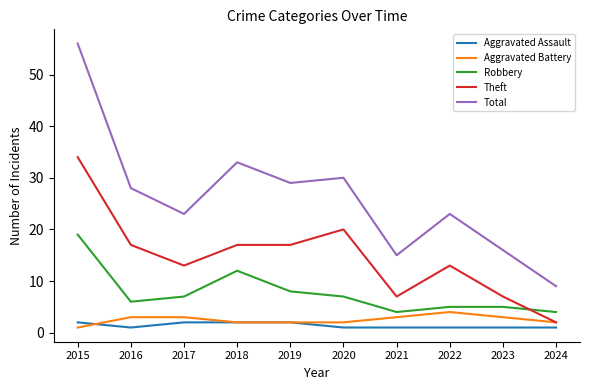

How many times do Robbery and Theft cross each other?

1